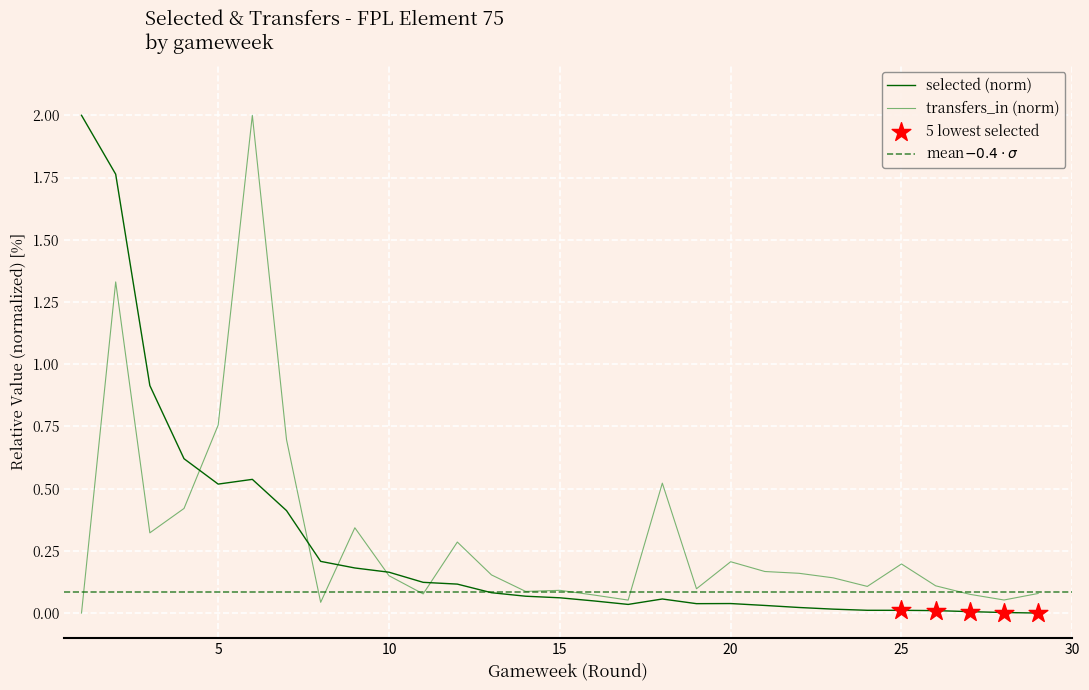

What are all the series names shown in the legend?

selected, transfers_in